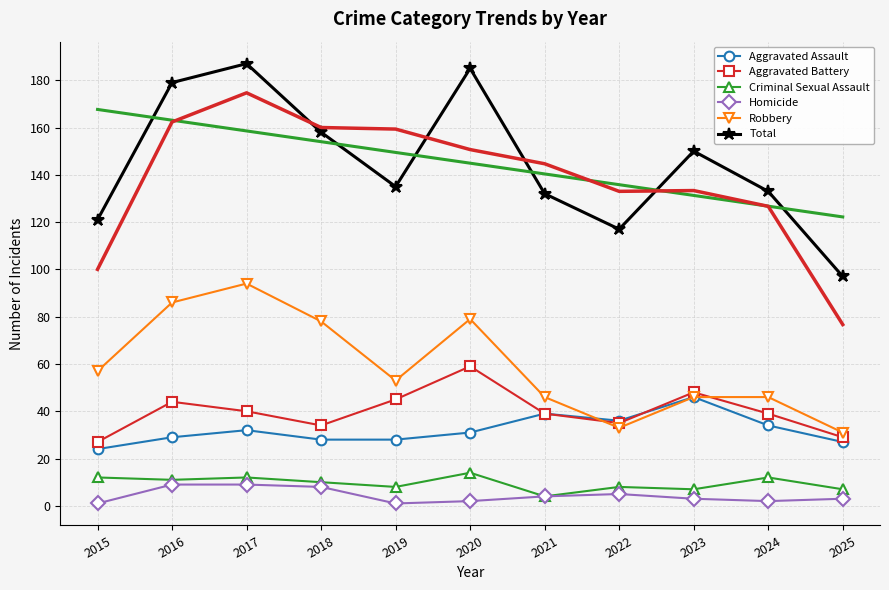

Which category has the highest value in the Aggravated Assault series?

2023